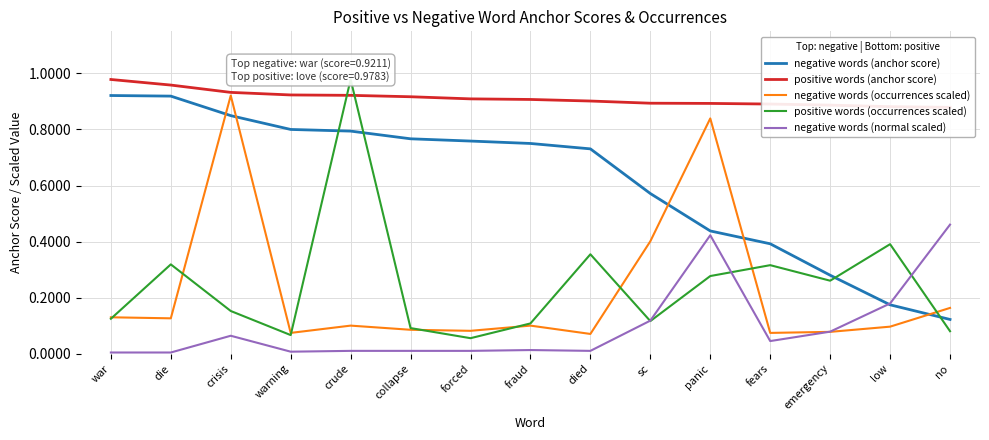

True or false: negative words (normal scaled) and positive words (anchor score) intersect in this chart.

False